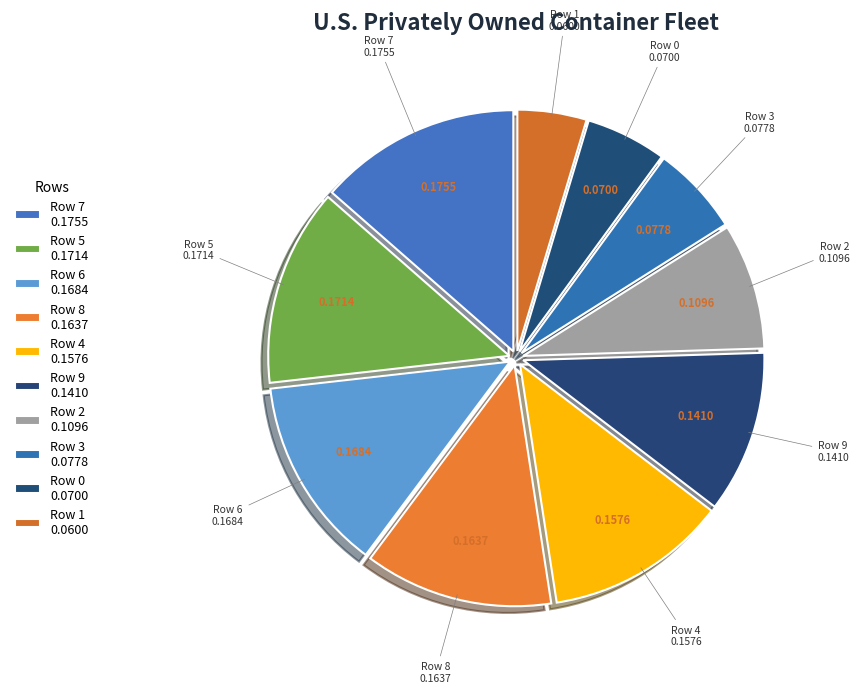

Does any single category account for the majority?

No